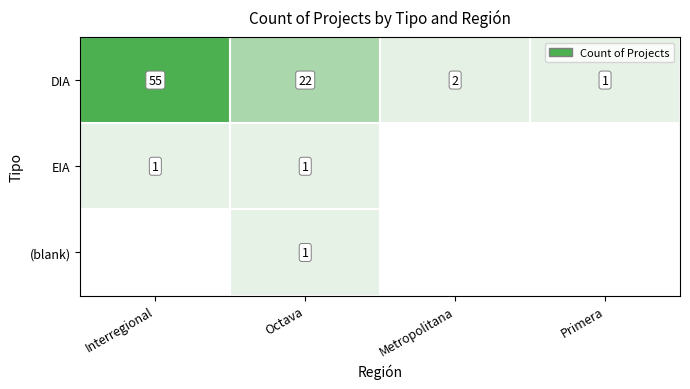

Which label corresponds to the smallest value in the chart?

Primera